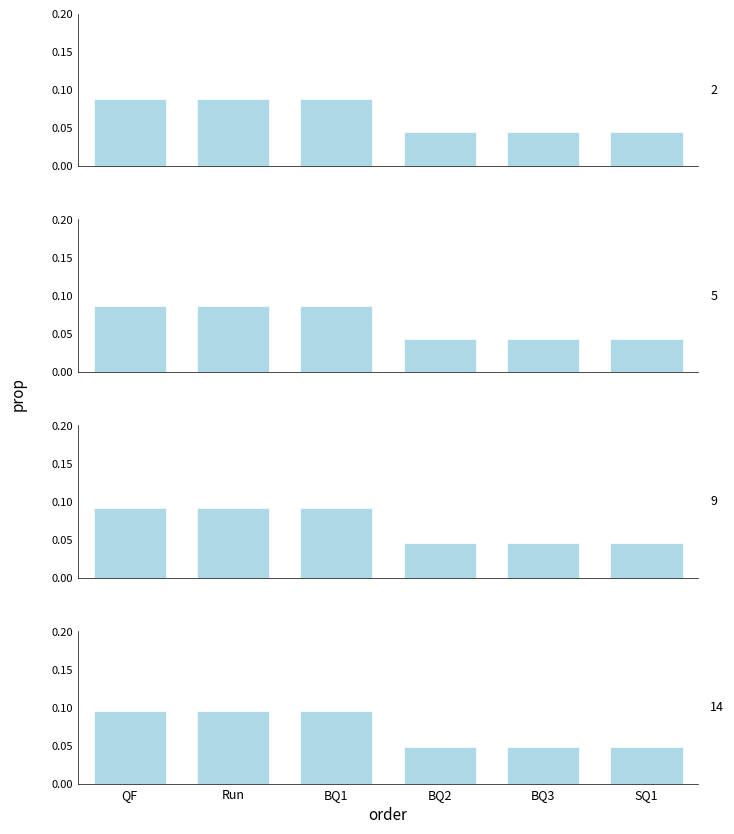

The Card 9 series shows 0.0 at BQ2. True or false?

True